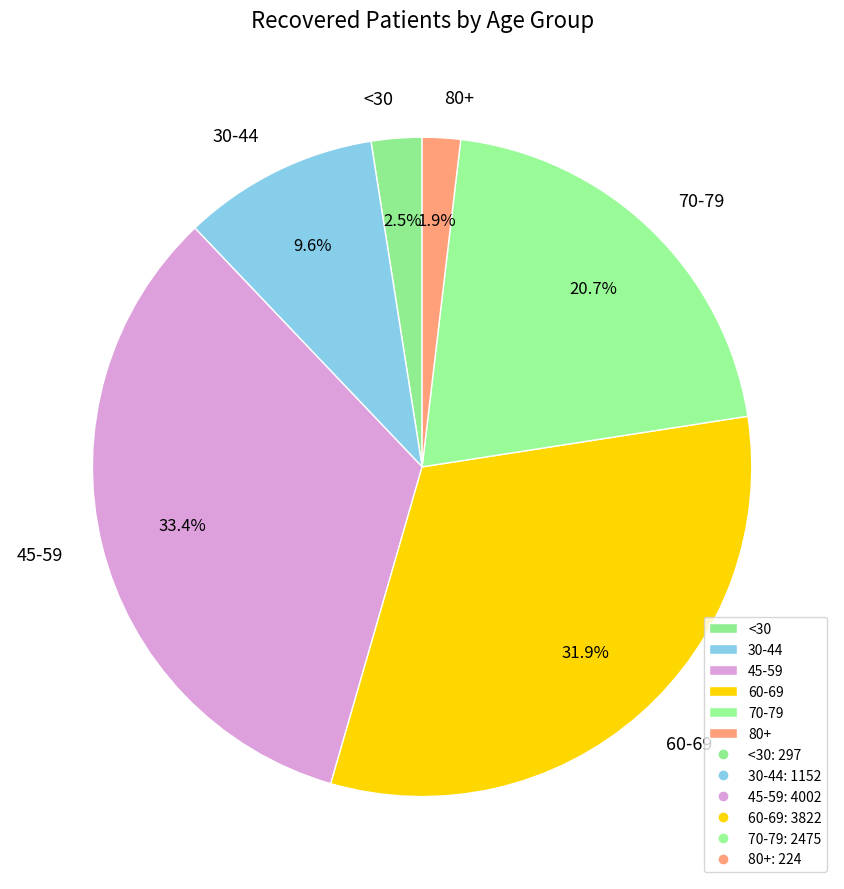

What is the largest slice in the pie chart?

45-59